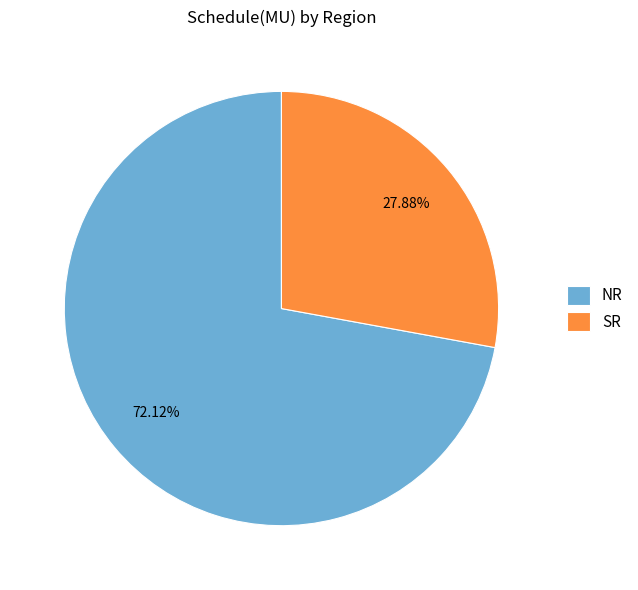

Approximately how many times larger is the value at NR compared to SR?

2.6